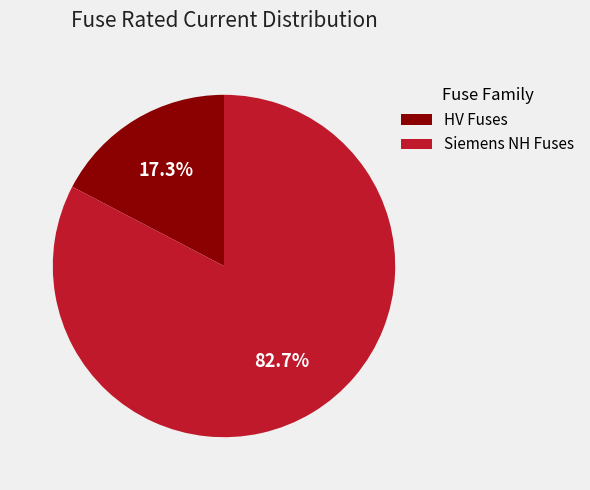

What percentage is NOT represented by Siemens NH Fuses?

17.3%